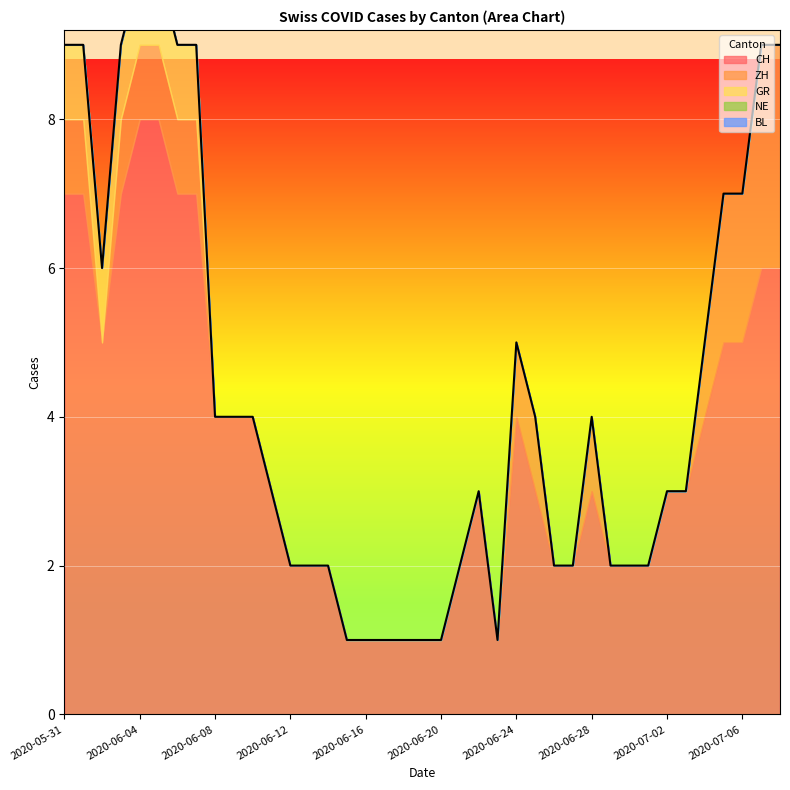

Reading left to right, transcribe all the data shown in this chart.

CH: 2020-05-31=7	2020-06-01=7	2020-06-02=5	2020-06-03=7	2020-06-04=8	2020-06-05=8	2020-06-06=7	2020-06-07=7	2020-06-08=4	2020-06-09=4	2020-06-10=4	2020-06-11=3	2020-06-12=2	2020-06-13=2	2020-06-14=2	2020-06-15=1	2020-06-16=1	2020-06-17=1	2020-06-18=1	2020-06-19=1	2020-06-20=1	2020-06-21=2	2020-06-22=3	2020-06-23=1	2020-06-24=4	2020-06-25=3	2020-06-26=2	2020-06-27=2	2020-06-28=3	2020-06-29=2	2020-06-30=2	2020-07-01=2	2020-07-02=3	2020-07-03=3	2020-07-04=4	2020-07-05=5	2020-07-06=5	2020-07-07=6	2020-07-08=6
ZH: 2020-05-31=1	2020-06-01=1	2020-06-02=0	2020-06-03=1	2020-06-04=1	2020-06-05=1	2020-06-06=1	2020-06-07=1	2020-06-08=0	2020-06-09=0	2020-06-10=0	2020-06-11=0	2020-06-12=0	2020-06-13=0	2020-06-14=0	2020-06-15=0	2020-06-16=0	2020-06-17=0	2020-06-18=0	2020-06-19=0	2020-06-20=0	2020-06-21=0	2020-06-22=0	2020-06-23=0	2020-06-24=1	2020-06-25=1	2020-06-26=0	2020-06-27=0	2020-06-28=1	2020-06-29=0	2020-06-30=0	2020-07-01=0	2020-07-02=0	2020-07-03=0	2020-07-04=1	2020-07-05=2	2020-07-06=2	2020-07-07=3	2020-07-08=3
GR: 2020-05-31=1	2020-06-01=1	2020-06-02=1	2020-06-03=1	2020-06-04=1	2020-06-05=1	2020-06-06=1	2020-06-07=1	2020-06-08=0	2020-06-09=0	2020-06-10=0	2020-06-11=0	2020-06-12=0	2020-06-13=0	2020-06-14=0	2020-06-15=0	2020-06-16=0	2020-06-17=0	2020-06-18=0	2020-06-19=0	2020-06-20=0	2020-06-21=0	2020-06-22=0	2020-06-23=0	2020-06-24=0	2020-06-25=0	2020-06-26=0	2020-06-27=0	2020-06-28=0	2020-06-29=0	2020-06-30=0	2020-07-01=0	2020-07-02=0	2020-07-03=0	2020-07-04=0	2020-07-05=0	2020-07-06=0	2020-07-07=0	2020-07-08=0
NE: 2020-05-31=0	2020-06-01=0	2020-06-02=0	2020-06-03=0	2020-06-04=0	2020-06-05=0	2020-06-06=0	2020-06-07=0	2020-06-08=0	2020-06-09=0	2020-06-10=0	2020-06-11=0	2020-06-12=0	2020-06-13=0	2020-06-14=0	2020-06-15=0	2020-06-16=0	2020-06-17=0	2020-06-18=0	2020-06-19=0	2020-06-20=0	2020-06-21=0	2020-06-22=0	2020-06-23=0	2020-06-24=0	2020-06-25=0	2020-06-26=0	2020-06-27=0	2020-06-28=0	2020-06-29=0	2020-06-30=0	2020-07-01=0	2020-07-02=0	2020-07-03=0	2020-07-04=0	2020-07-05=0	2020-07-06=0	2020-07-07=0	2020-07-08=0
BL: 2020-05-31=0	2020-06-01=0	2020-06-02=0	2020-06-03=0	2020-06-04=0	2020-06-05=0	2020-06-06=0	2020-06-07=0	2020-06-08=0	2020-06-09=0	2020-06-10=0	2020-06-11=0	2020-06-12=0	2020-06-13=0	2020-06-14=0	2020-06-15=0	2020-06-16=0	2020-06-17=0	2020-06-18=0	2020-06-19=0	2020-06-20=0	2020-06-21=0	2020-06-22=0	2020-06-23=0	2020-06-24=0	2020-06-25=0	2020-06-26=0	2020-06-27=0	2020-06-28=0	2020-06-29=0	2020-06-30=0	2020-07-01=0	2020-07-02=0	2020-07-03=0	2020-07-04=0	2020-07-05=0	2020-07-06=0	2020-07-07=0	2020-07-08=0